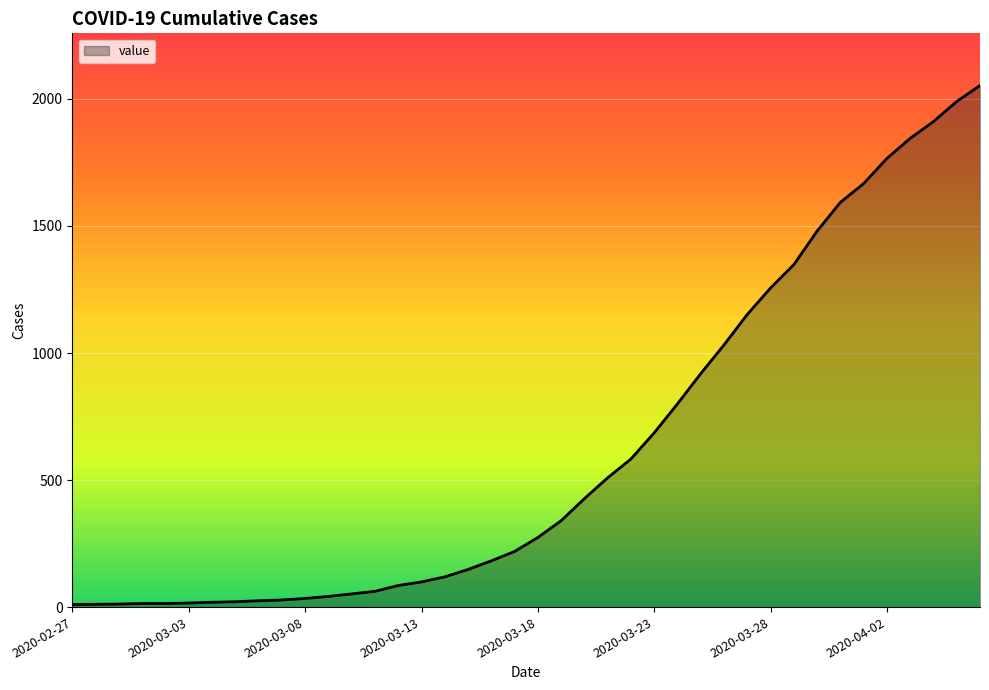

What is the greatest value displayed?

2053